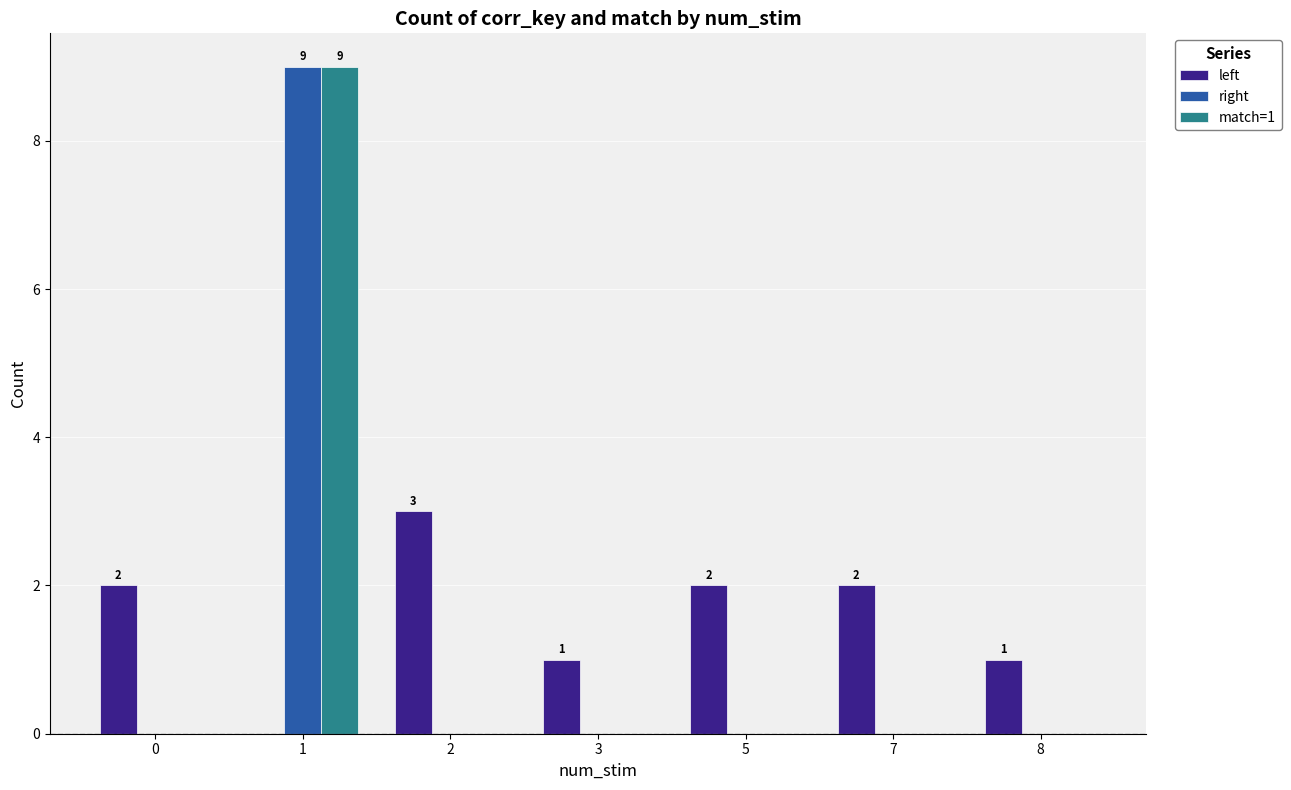

Which series changed the most between 2 and 5?

left